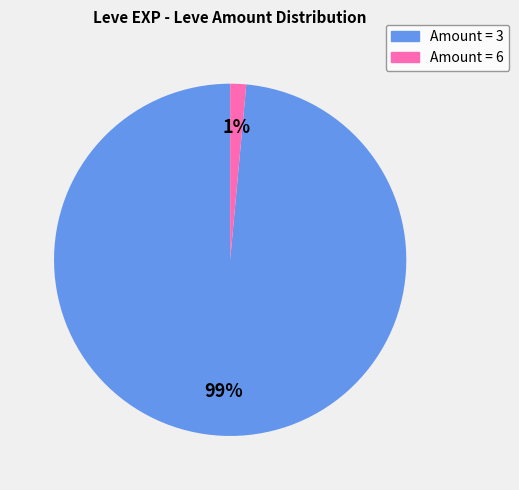

To the nearest percent, what is the average slice percentage?

50%